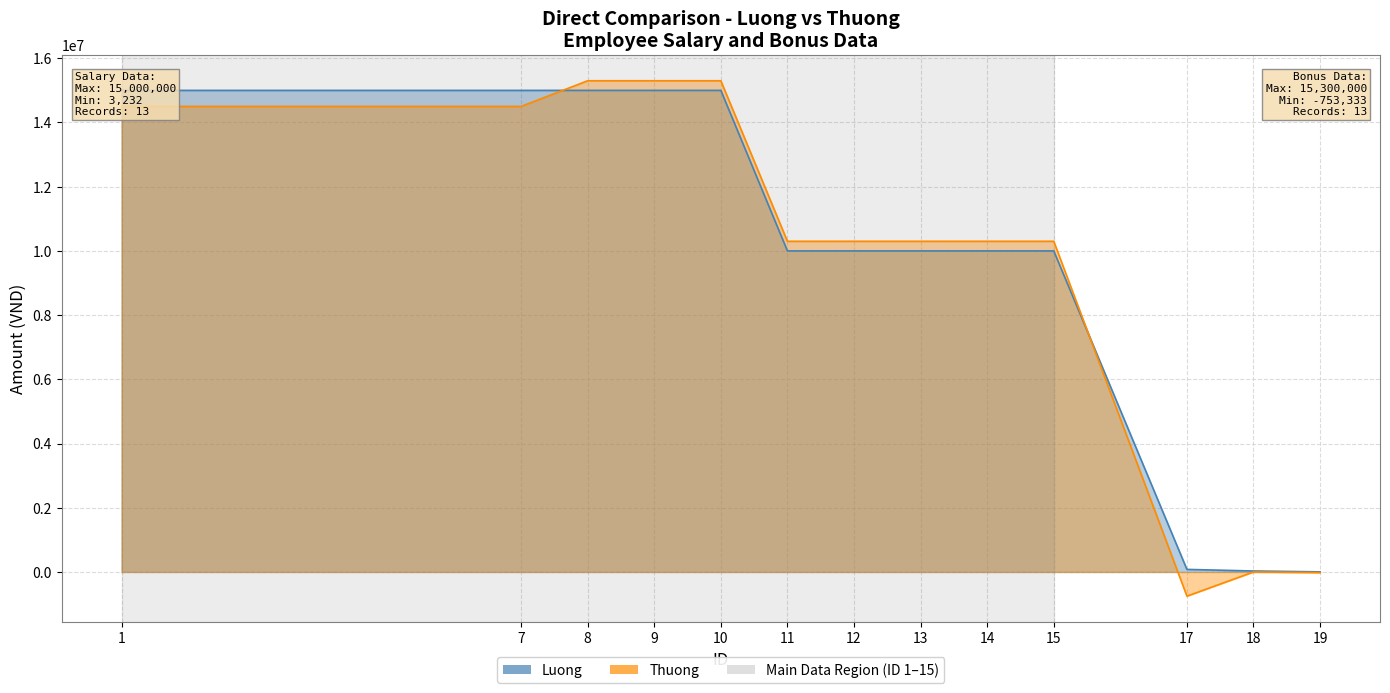

True or false: Luong has a value of 10000000 at 12.

True